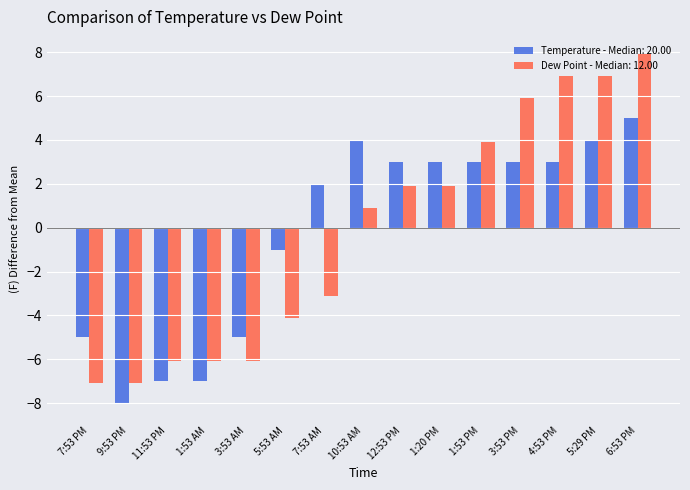

At which category does the chart reach its peak across all series?

6:53 PM